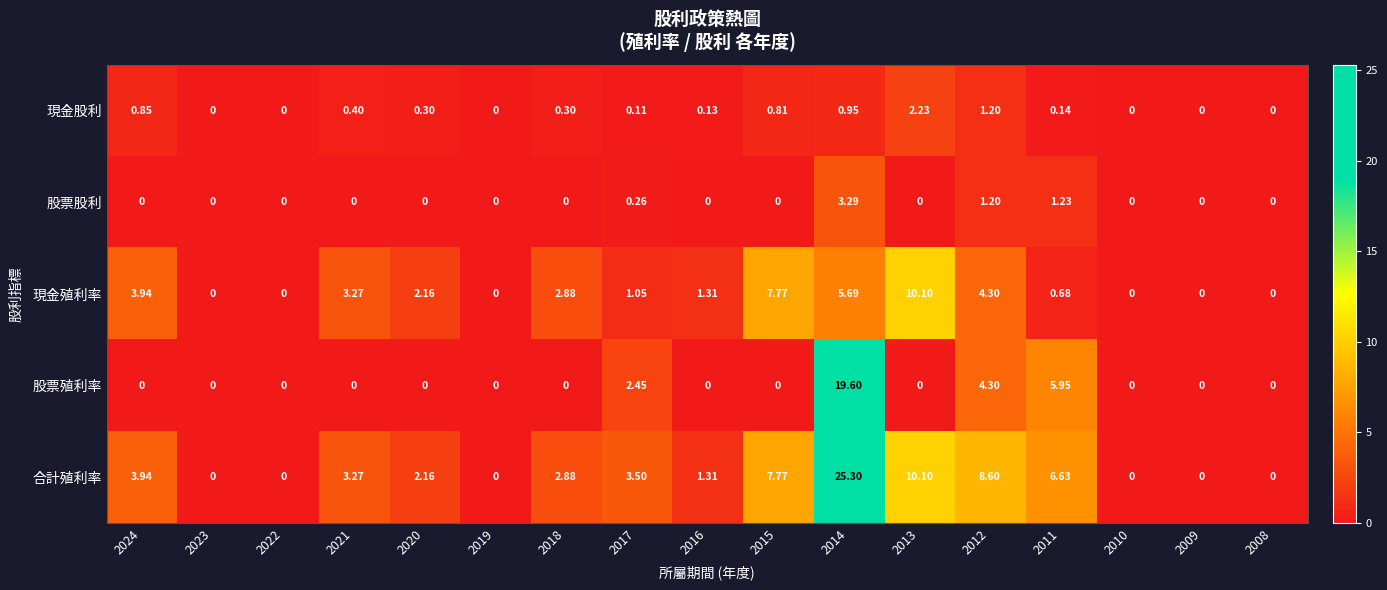

Is the value of 現金殖利率 at 2009 greater than the value of 現金股利 at 2012?

No